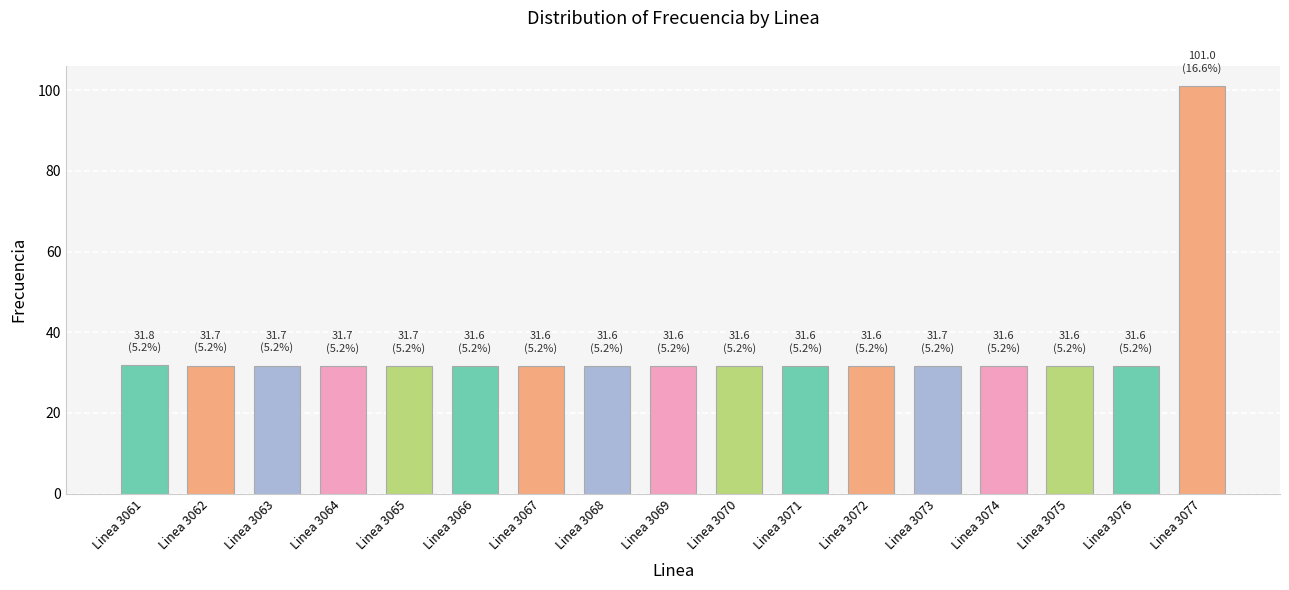

What is the greatest value displayed?

101.0